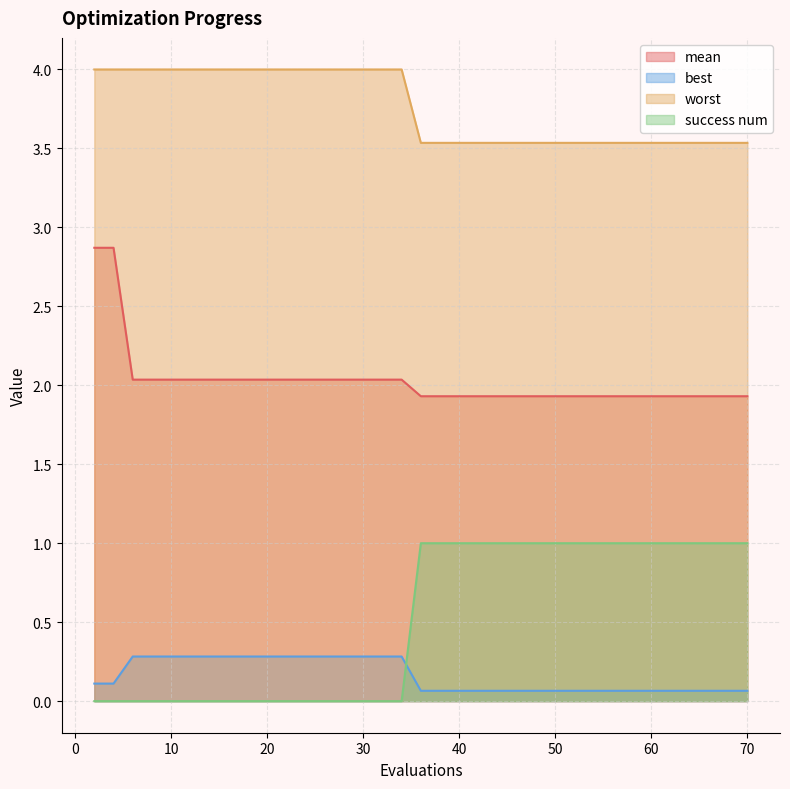

The value of success num at 67 is 1.0. True or false?

True